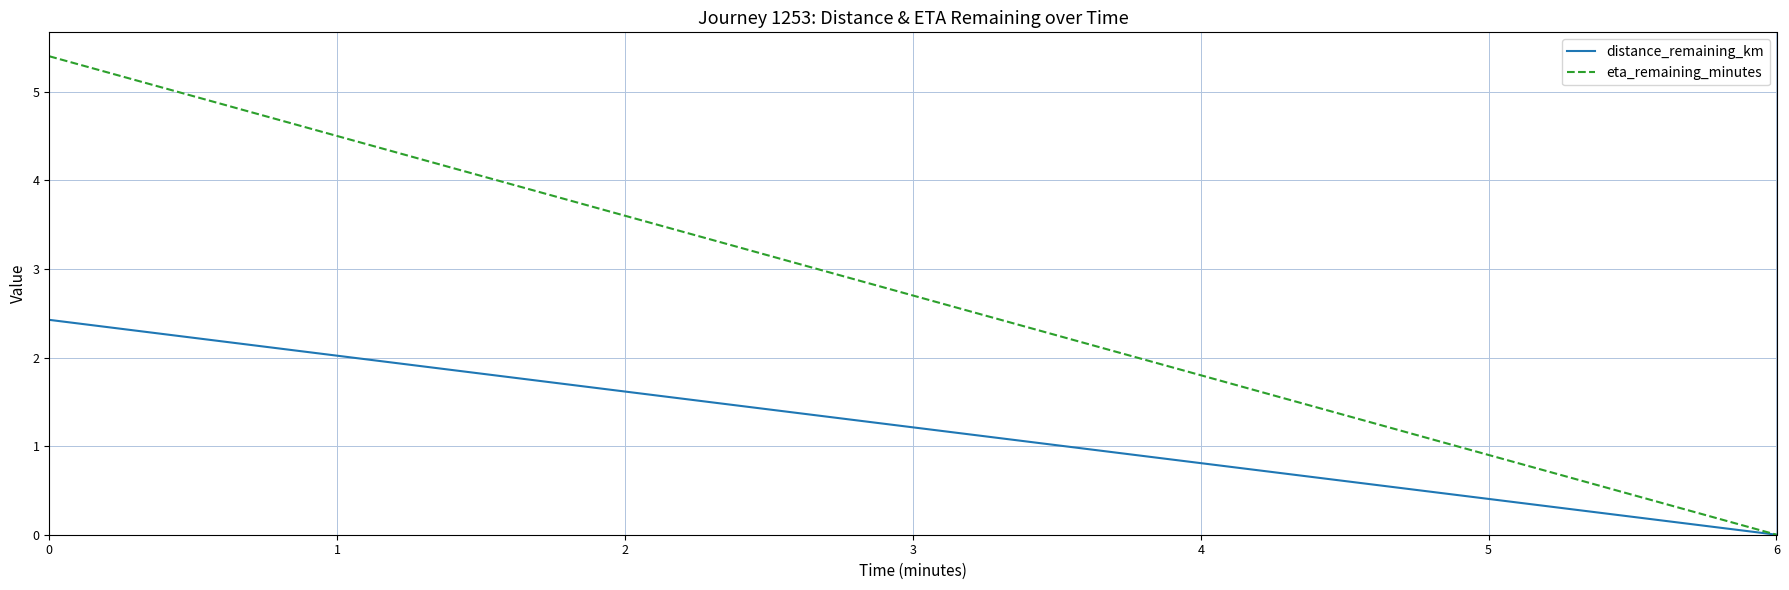

Does the chart display data point markers on the line(s)?

No